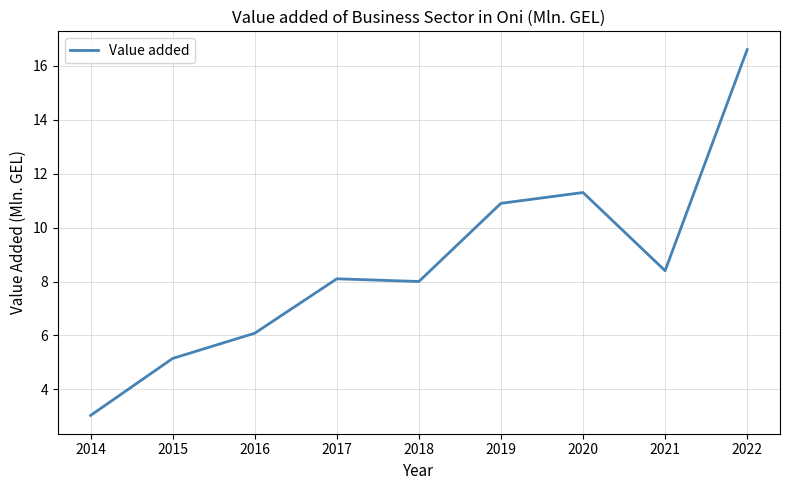

Between 2015 and 2020, which is larger?

2020